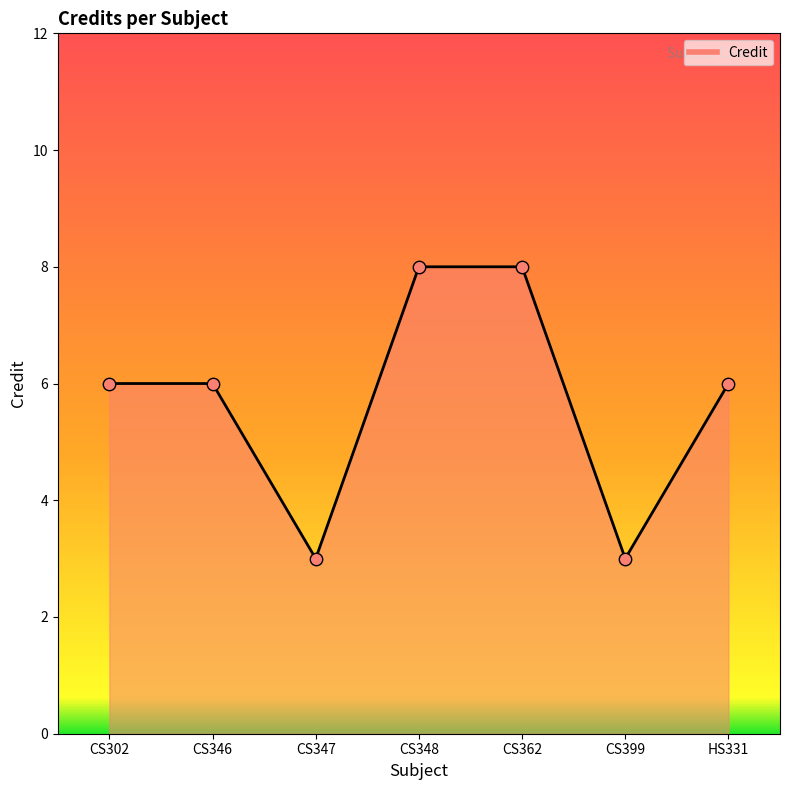

Between CS347 and CS302, which is larger?

CS302